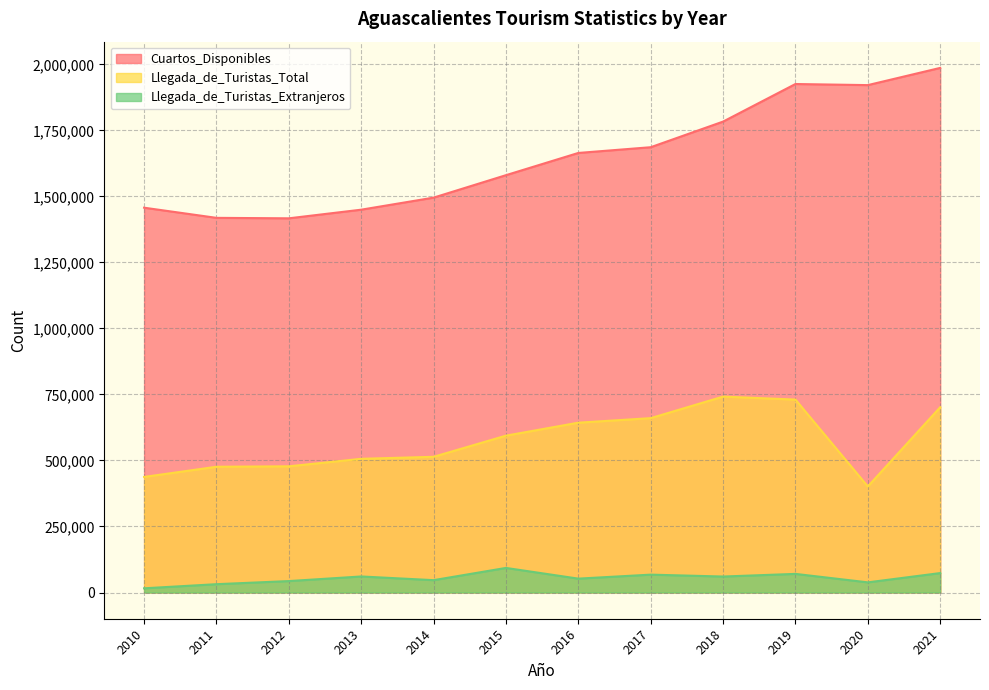

How many data points does each series have?

12